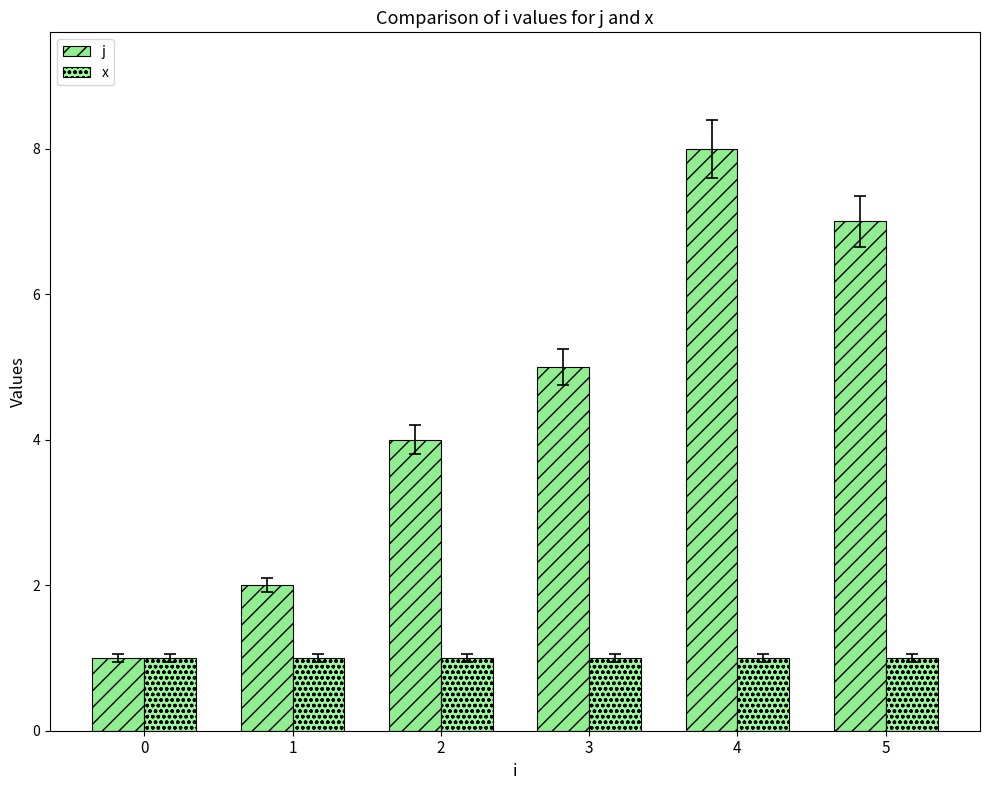

Rank the series by their average value, from lowest to highest.

x, j